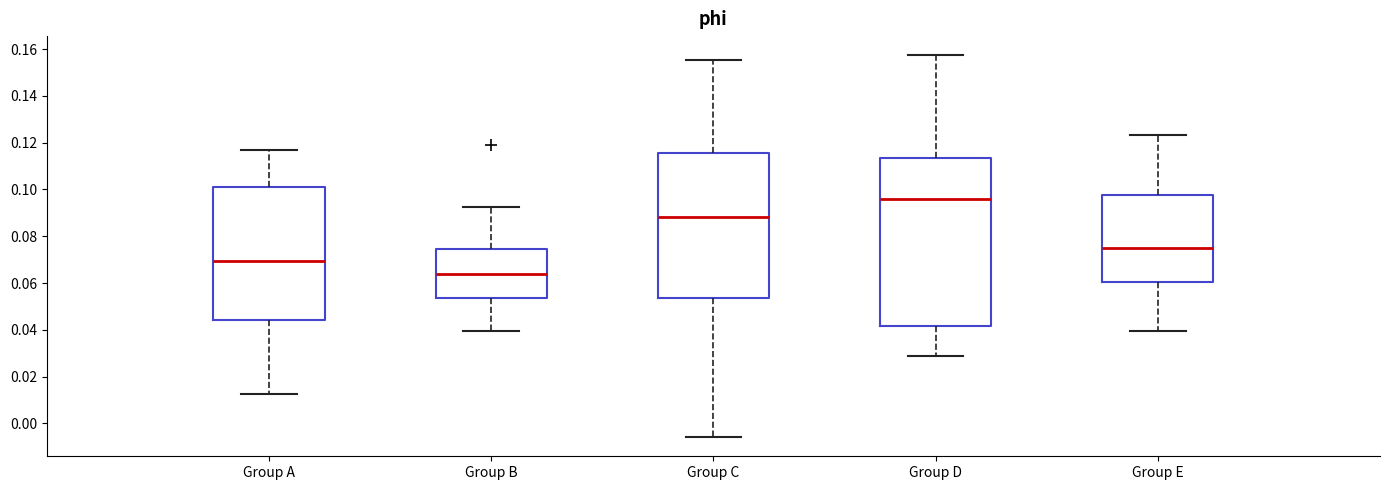

Reading left to right, read every box against the y-axis: the position of its median line, the range the box covers, and the ends of its whiskers. The values are not printed on the chart, so give them approximately, as read against the axis.

Group A: median 0.070, box 0.044 to 0.102, whiskers 0.012 to 0.116
Group B: median 0.064, box 0.054 to 0.074, whiskers 0.040 to 0.092
Group C: median 0.088, box 0.054 to 0.116, whiskers -0.006 to 0.156
Group D: median 0.096, box 0.042 to 0.114, whiskers 0.028 to 0.158
Group E: median 0.074, box 0.060 to 0.098, whiskers 0.040 to 0.124